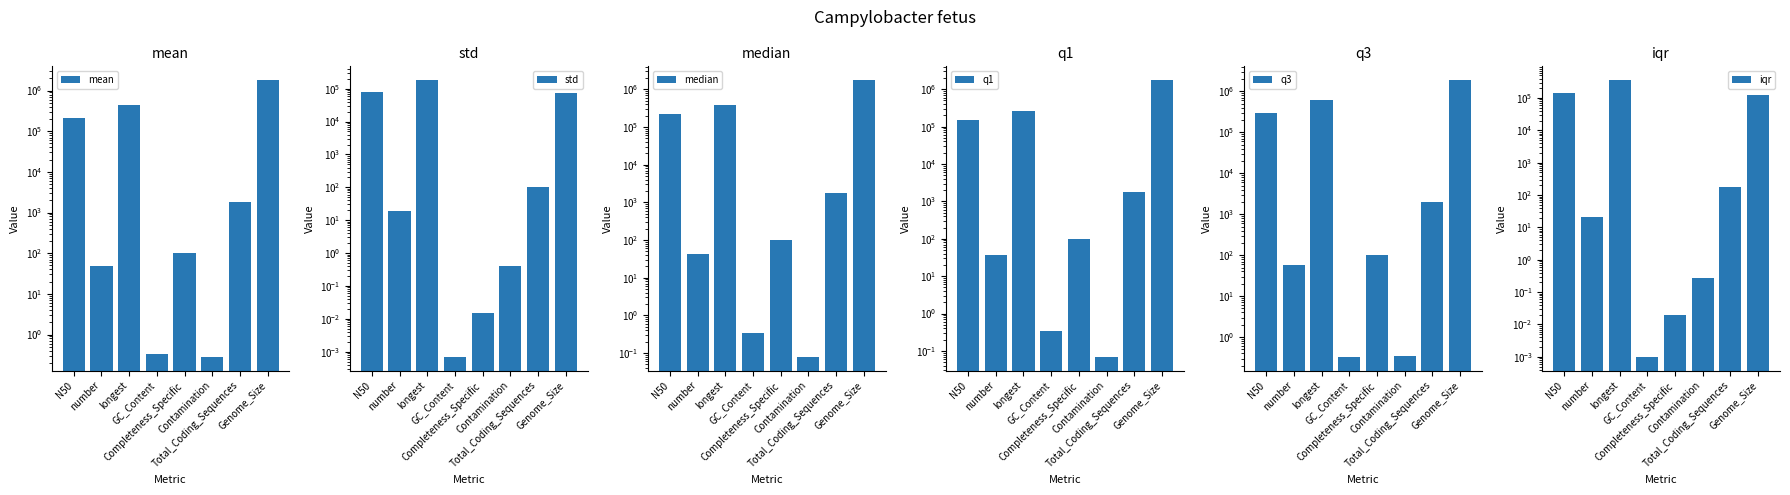

What is the label of the 7th bar from the right?

number